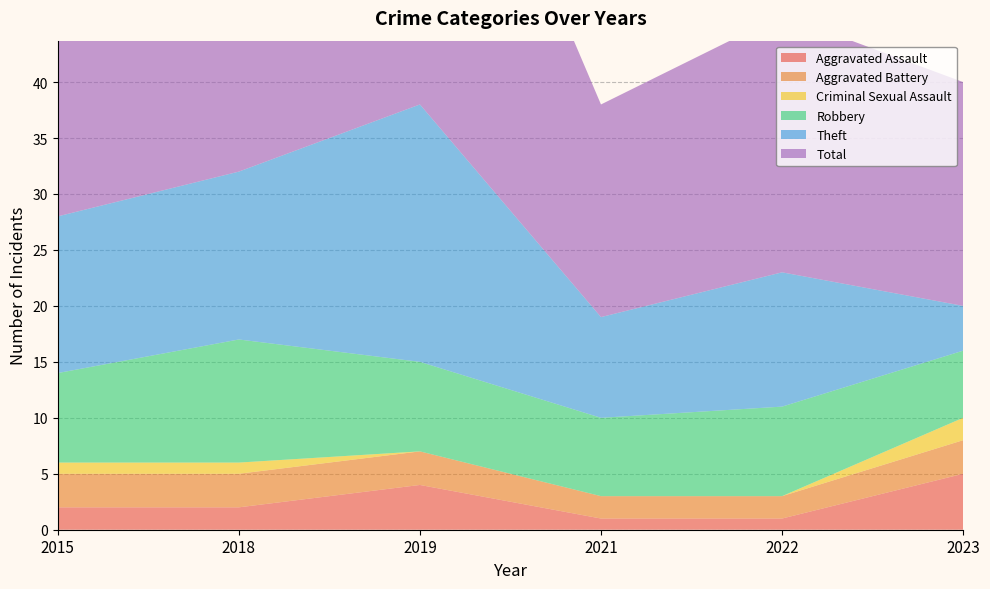

Reading left to right, what are all the values shown in this chart?

Aggravated Assault: 2015=2	2018=2	2019=4	2021=1	2022=1	2023=5
Aggravated Battery: 2015=3	2018=3	2019=3	2021=2	2022=2	2023=3
Criminal Sexual Assault: 2015=1	2018=1	2019=0	2021=0	2022=0	2023=2
Robbery: 2015=8	2018=11	2019=8	2021=7	2022=8	2023=6
Theft: 2015=14	2018=15	2019=23	2021=9	2022=12	2023=4
Total: 2015=28	2018=32	2019=38	2021=19	2022=23	2023=20